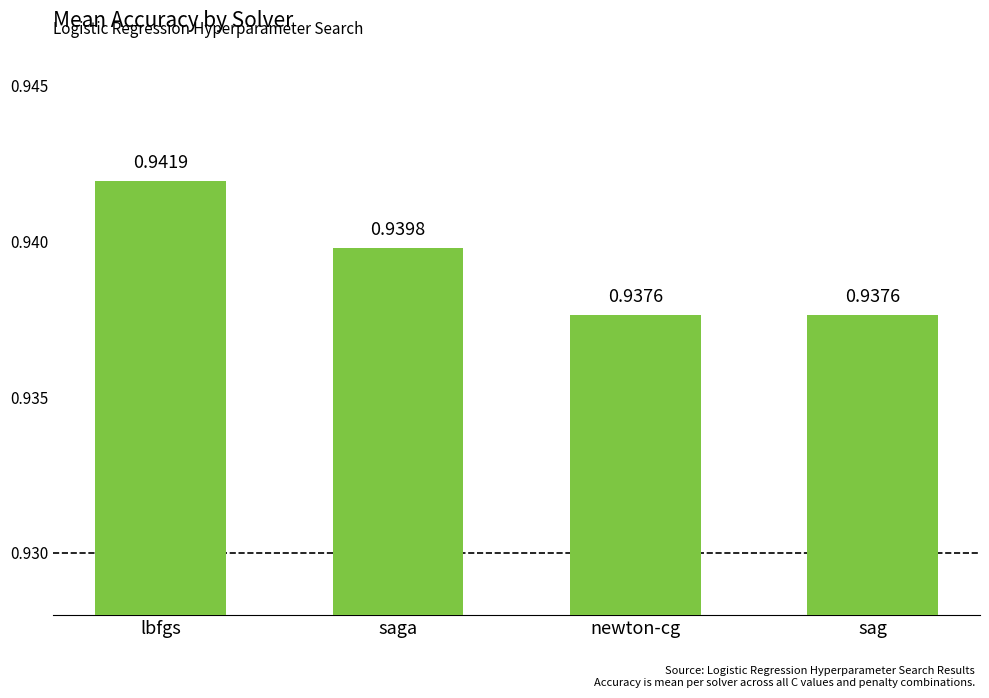

At which category does the chart reach its peak across all series?

lbfgs